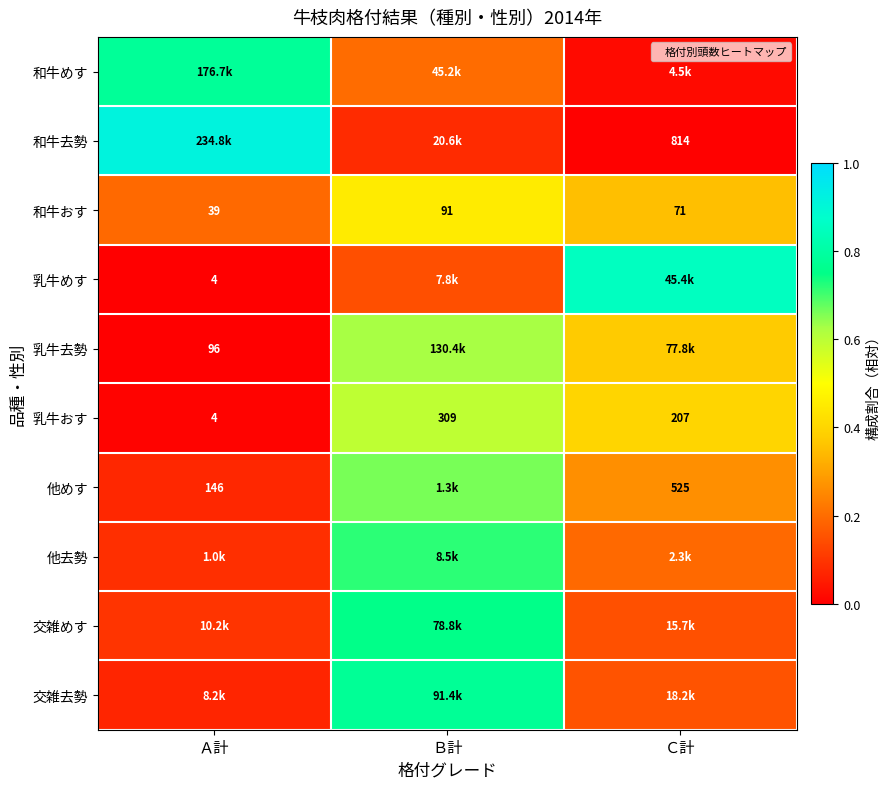

What is the difference between the 和牛おす values at Ｂ計 and Ｃ計?

0.1